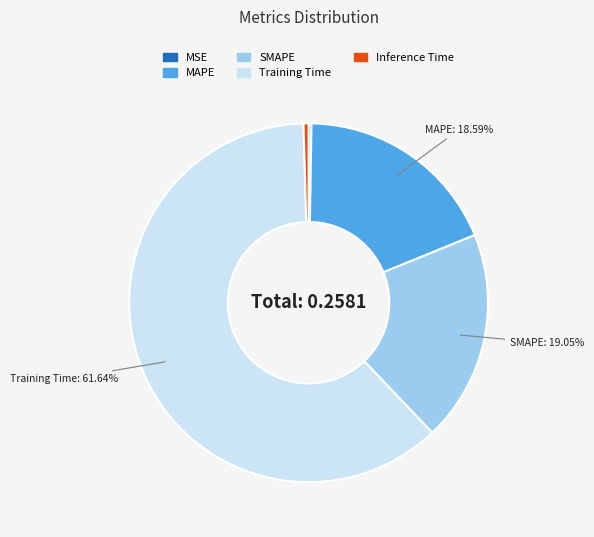

Is the sum of Inference Time and MAPE greater than half?

No